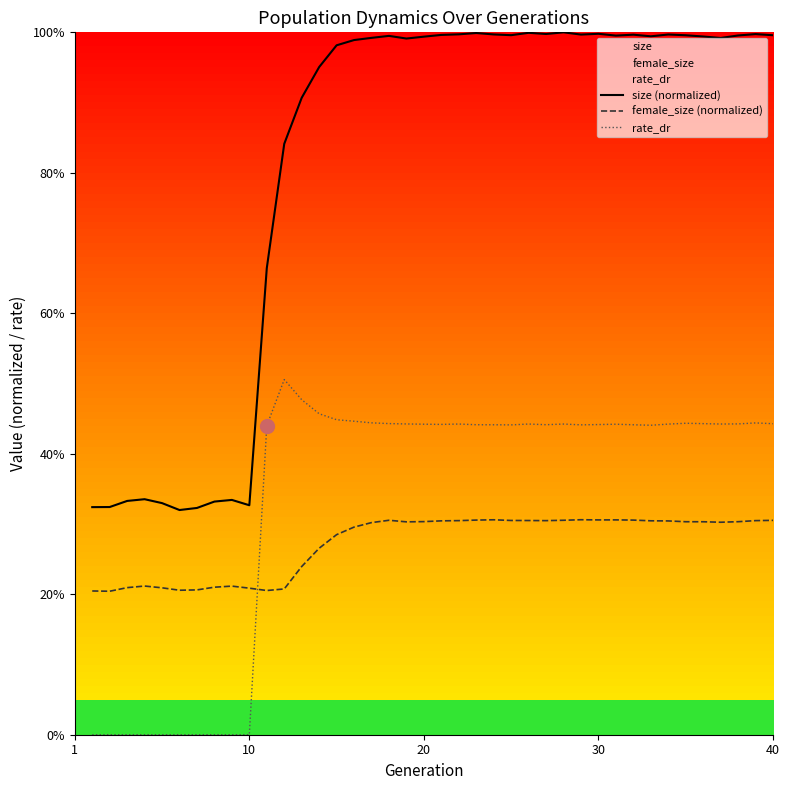

Is the value of rate_dr at 22 greater than the value of size (normalized) at 21?

No